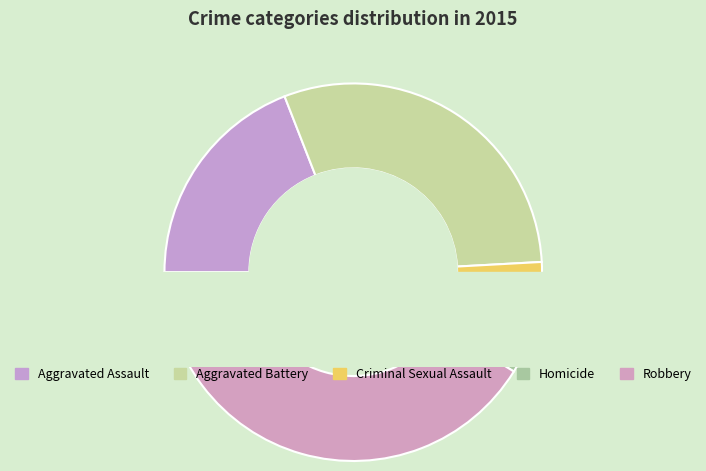

Which has a higher value, Criminal Sexual Assault or Homicide?

Criminal Sexual Assault